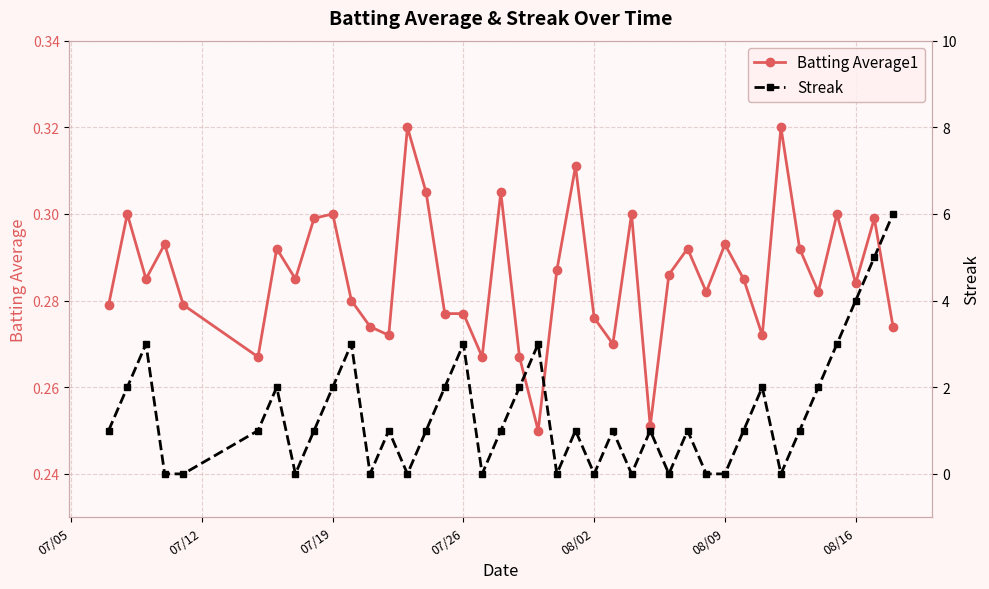

What is the maximum value for Streak?

6.0